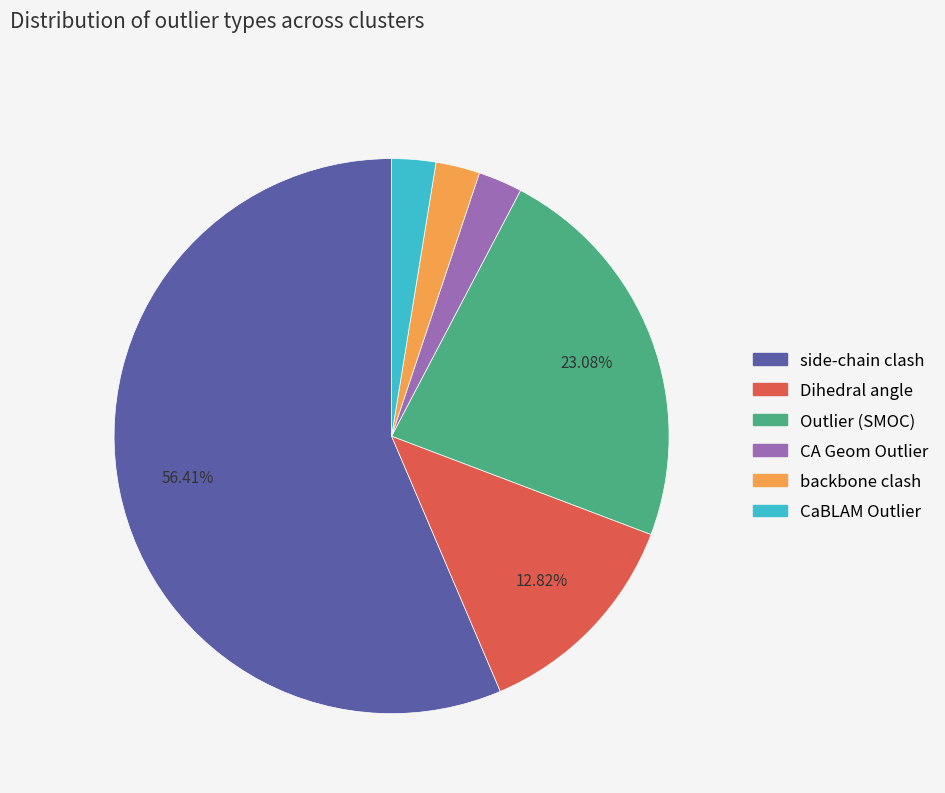

Which slice is the largest?

side-chain clash